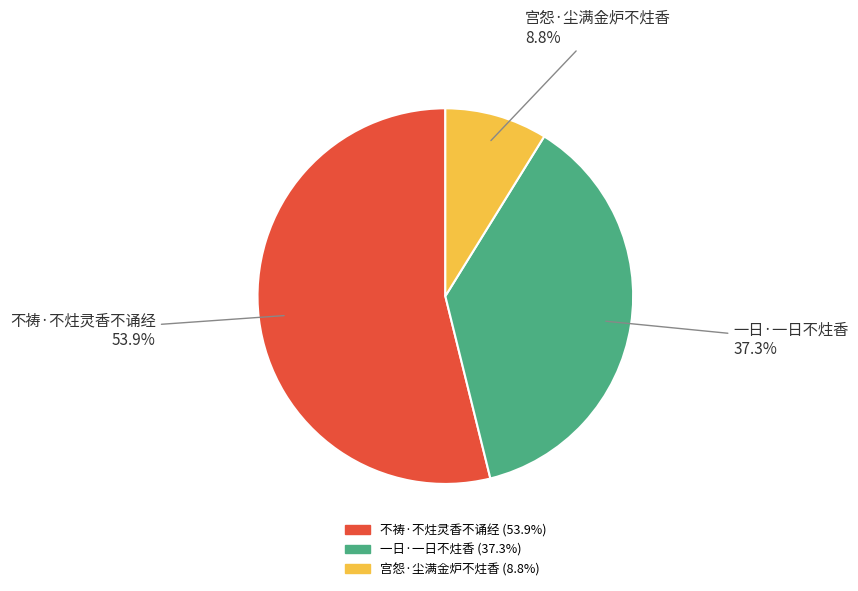

To the nearest percent, what portion does 一日·一日不炷香 represent?

37%